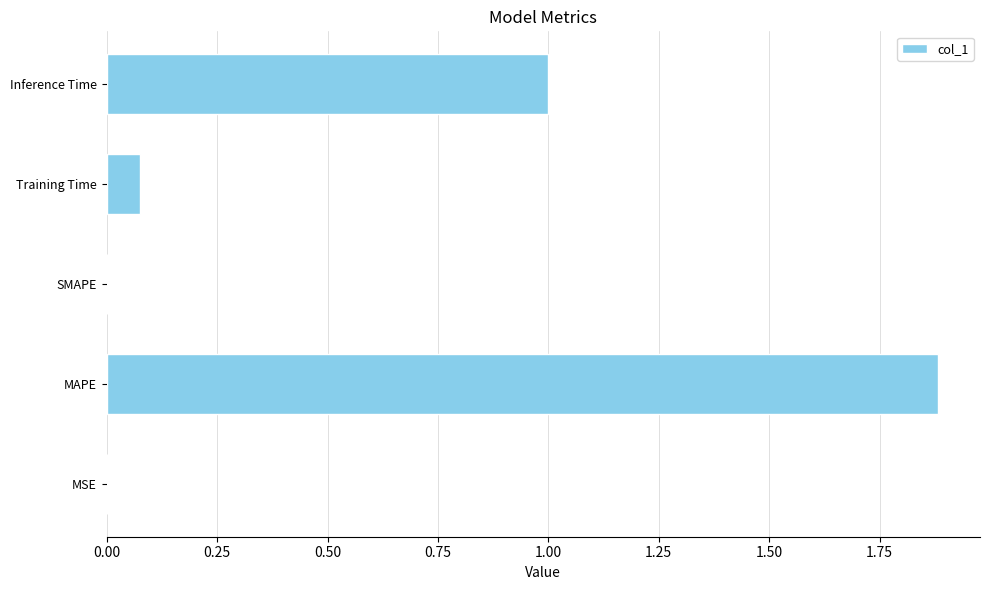

What is the sum of all values?

3.0